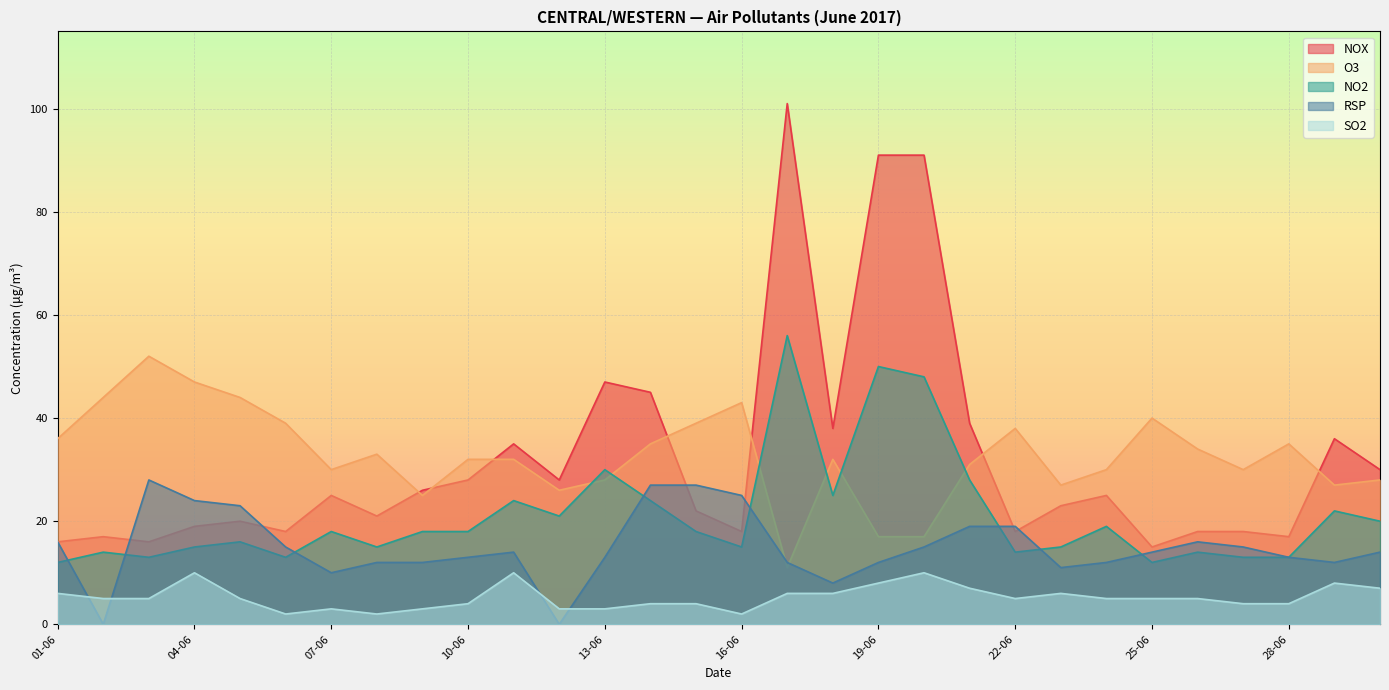

Is it true that NO2 equals 21 at 26-06?

False